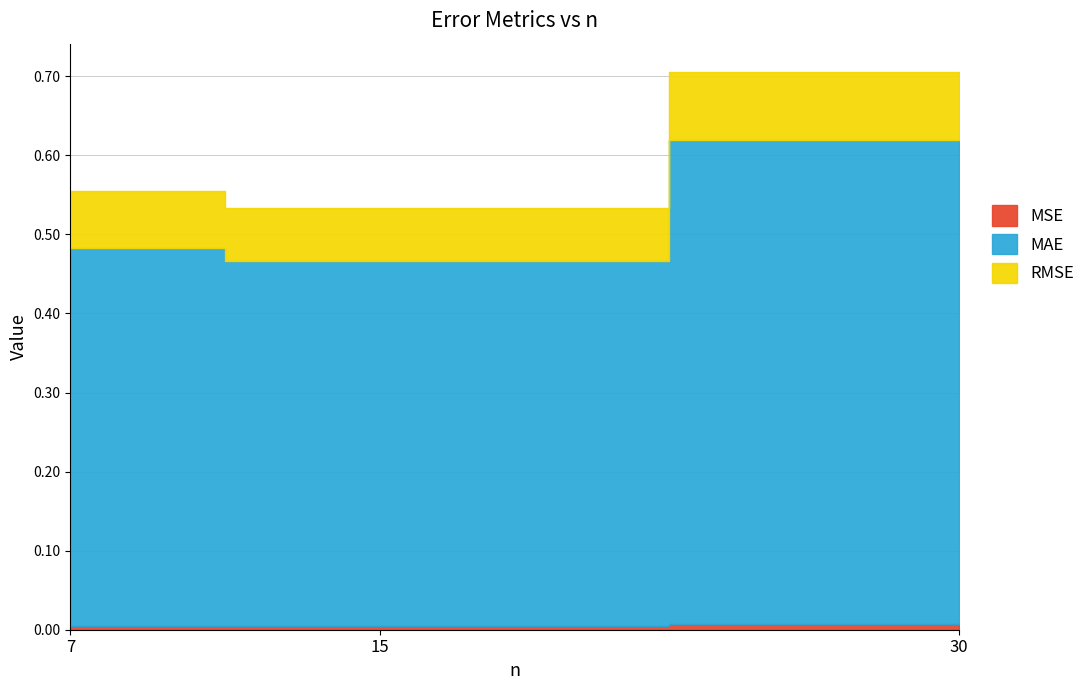

Which series has the largest range (max minus min)?

RMSE